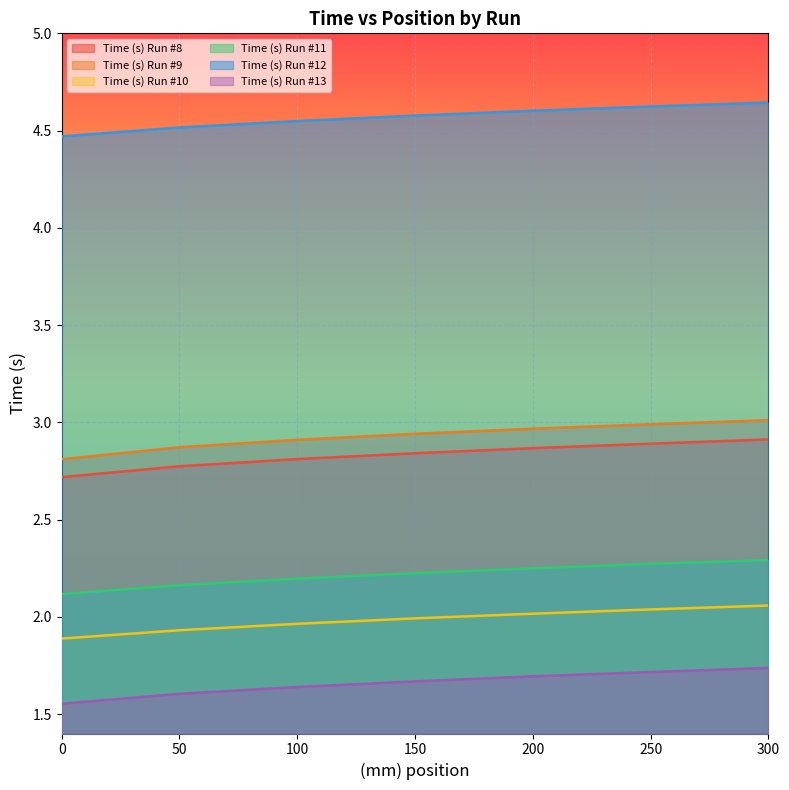

What is the difference between the highest and lowest values at 0?

2.9